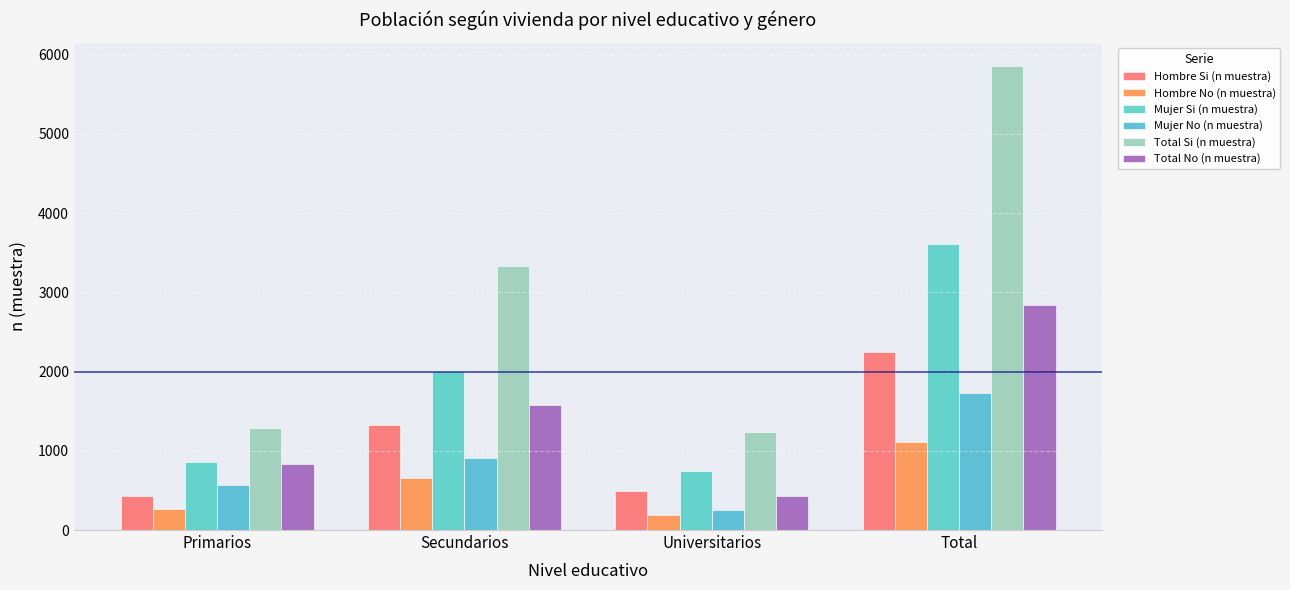

Count the Mujer No (n muestra) values in the range 564 to 1727.

3